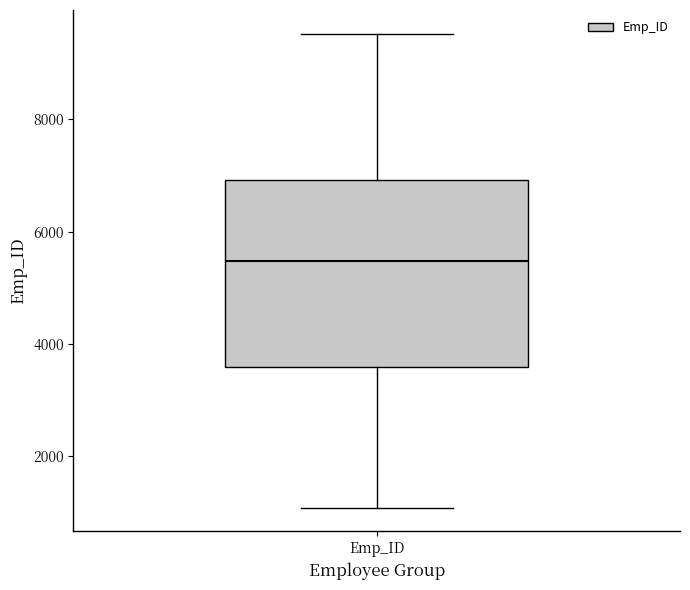

Transcribe this box plot: give where the median line is, the range the box spans, and where the two whiskers end, as read against the y-axis. The values are not printed on the chart, so give them approximately, as read against the axis.

median 5400, box 3600 to 7000, whiskers 1000 to 9600